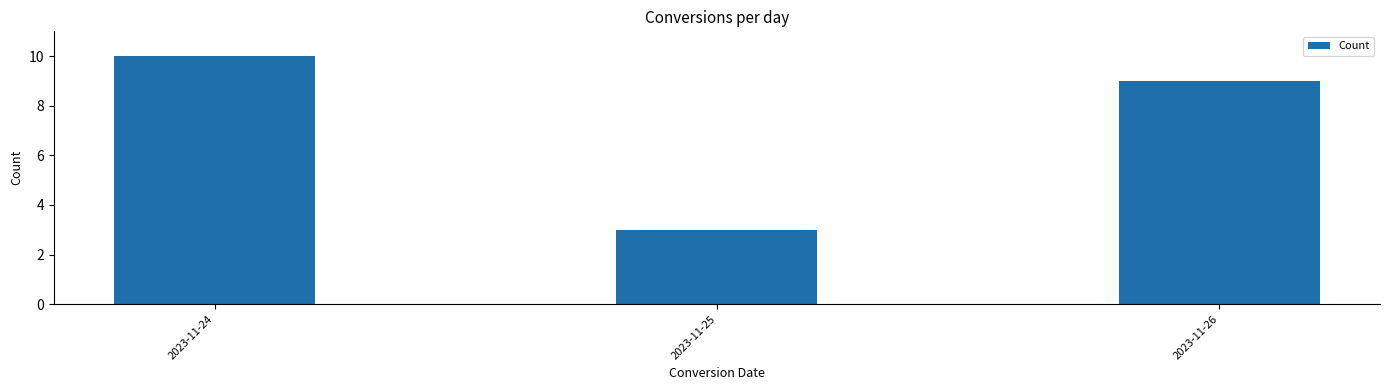

Reading right to left, list all the values displayed in this chart.

9	3	10